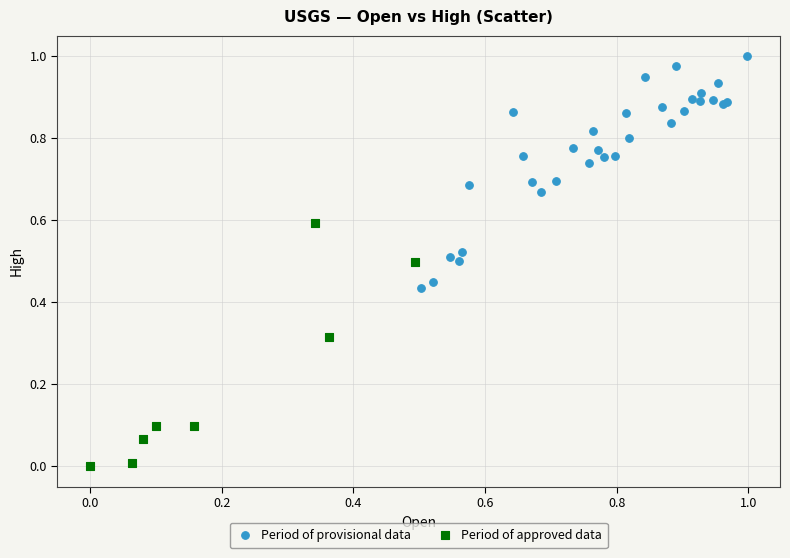

What are all the series names shown in the legend?

Period of provisional data, Period of approved data